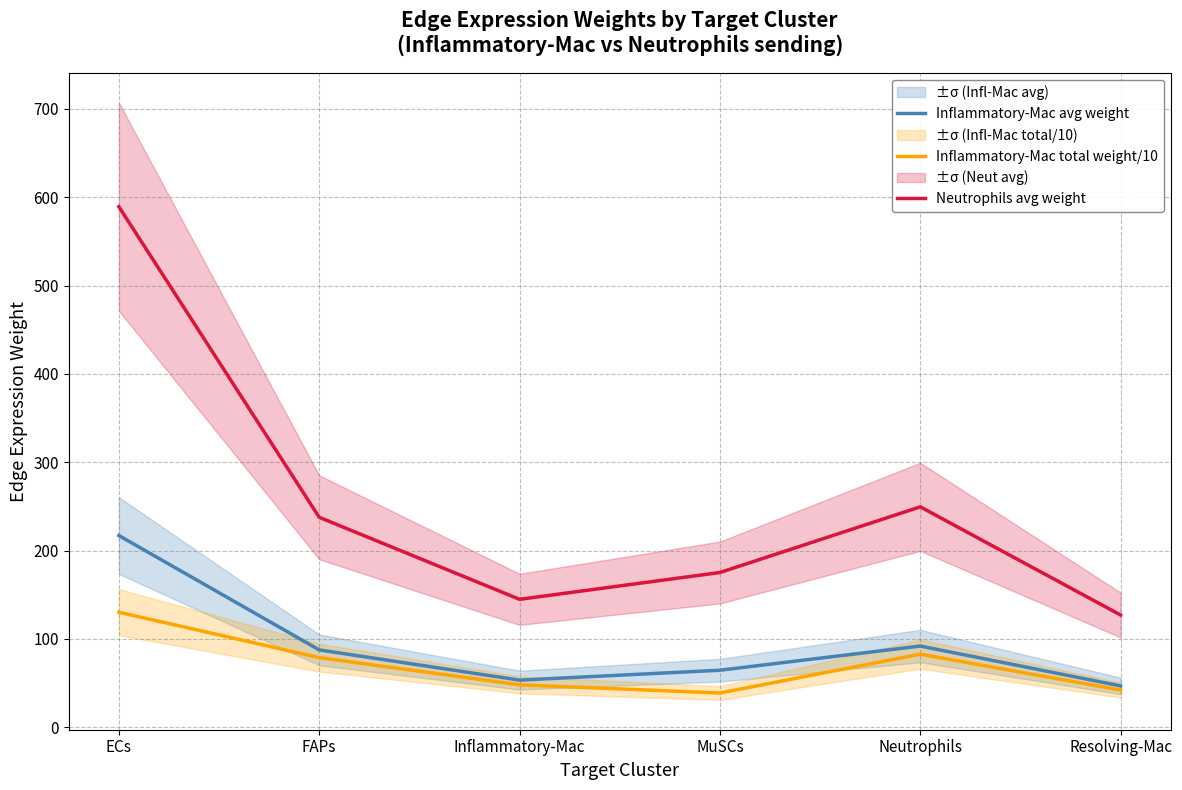

Reading left to right, what are all the values shown in this chart?

Inflammatory-Mac avg weight: ECs=217.0	FAPs=87.5	Inflammatory-Mac=53.3	MuSCs=64.5	Neutrophils=91.8	Resolving-Mac=46.8
Inflammatory-Mac total weight/10: ECs=130.2	FAPs=78.7	Inflammatory-Mac=48.0	MuSCs=38.7	Neutrophils=82.7	Resolving-Mac=42.1
Neutrophils avg weight: ECs=589.2	FAPs=237.6	Inflammatory-Mac=144.7	MuSCs=175.1	Neutrophils=249.4	Resolving-Mac=127.0